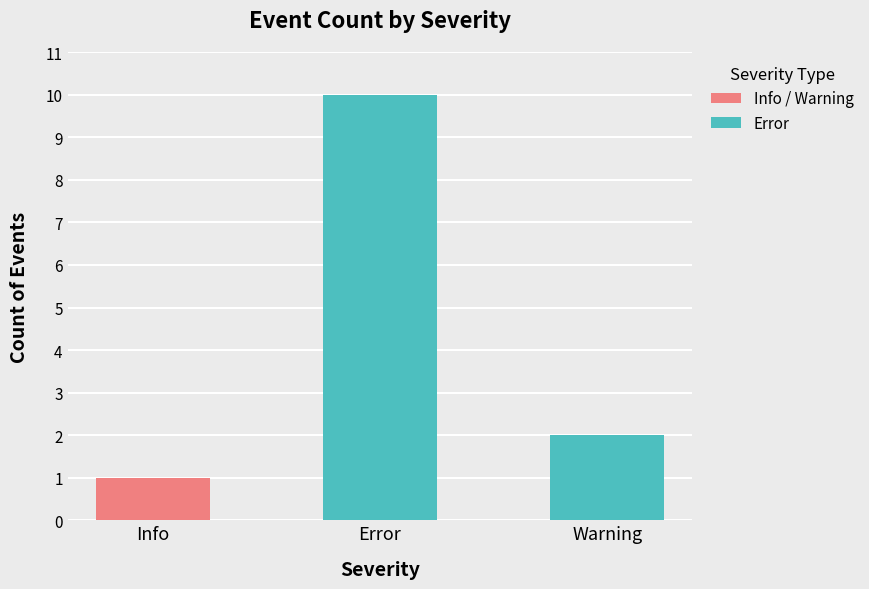

What is the difference between the values at Warning and Error?

8